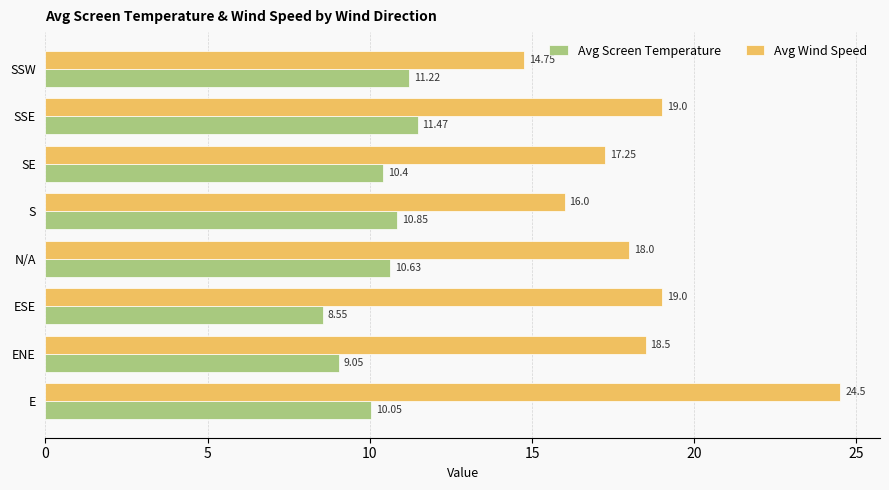

At which category is the sum across all series the highest?

E